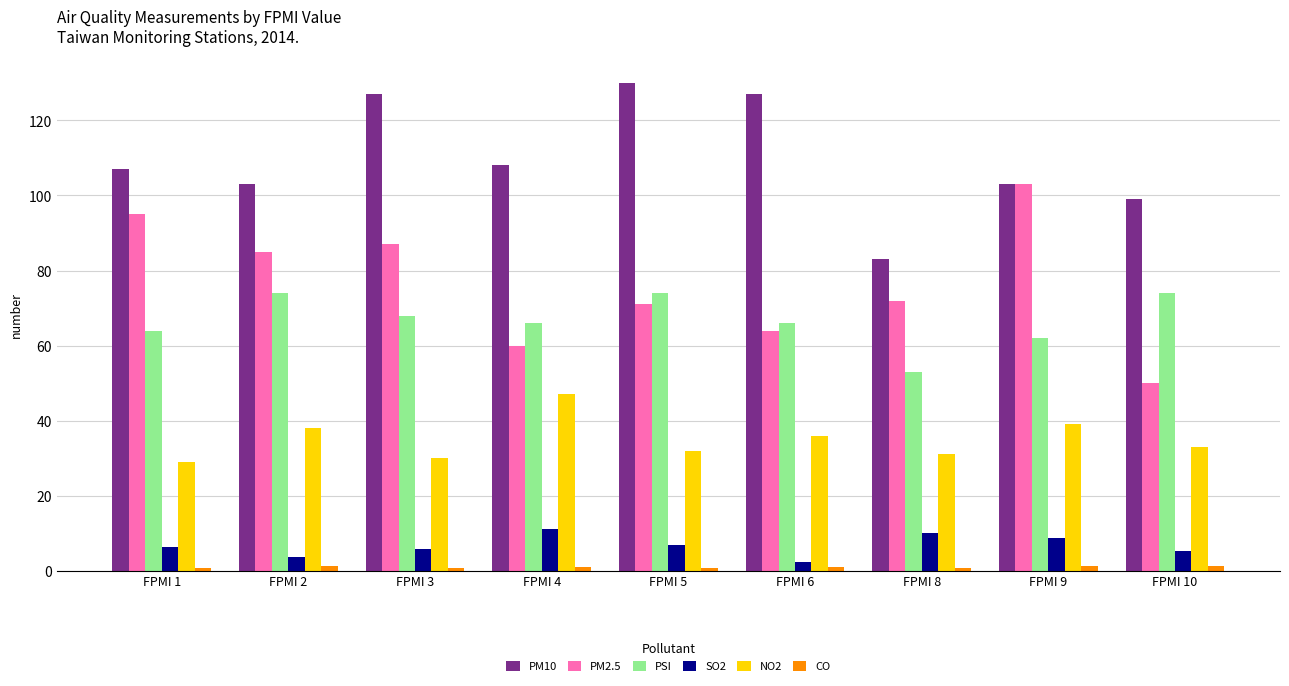

What is the sum of all SO2 values?

59.8